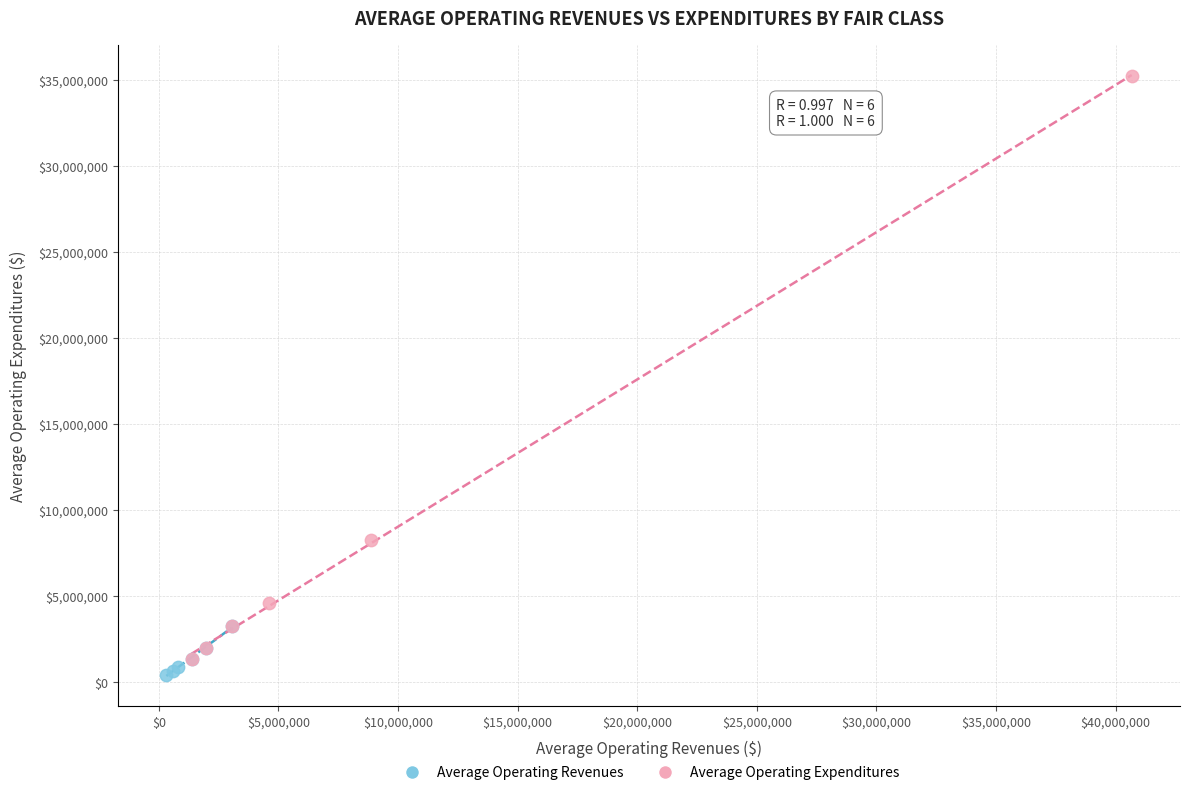

Which series contains the lowest Y value?

Average Operating Revenues